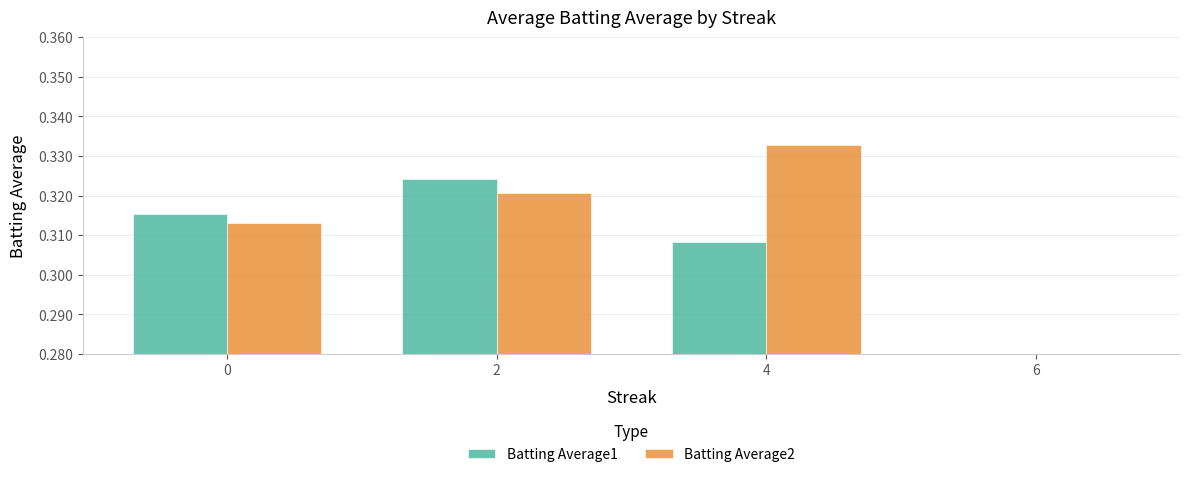

What is the value of the Batting Average2 bar at the 4th from the left?

0.3